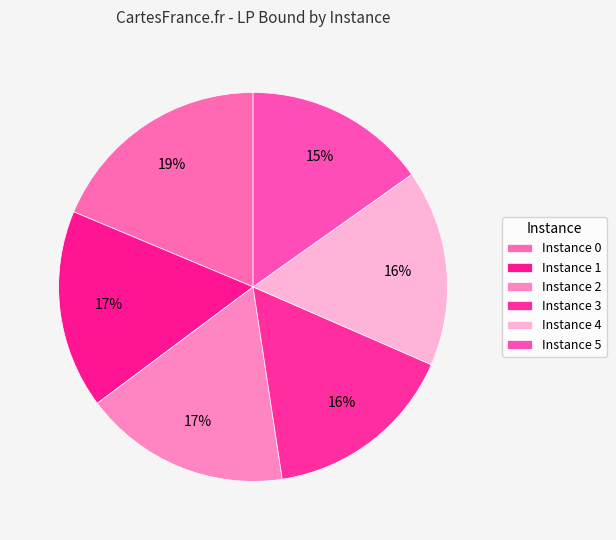

How many segments does this pie chart have?

6